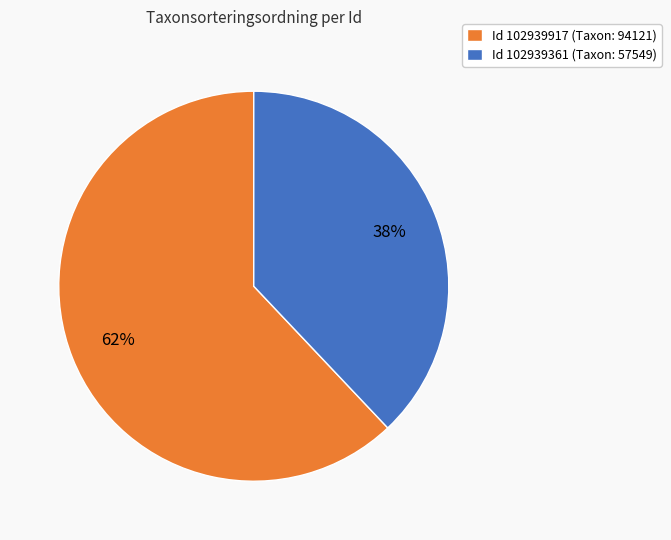

True or false: Id 102939917 (Taxon: 94121) accounts for 54% of the total.

False